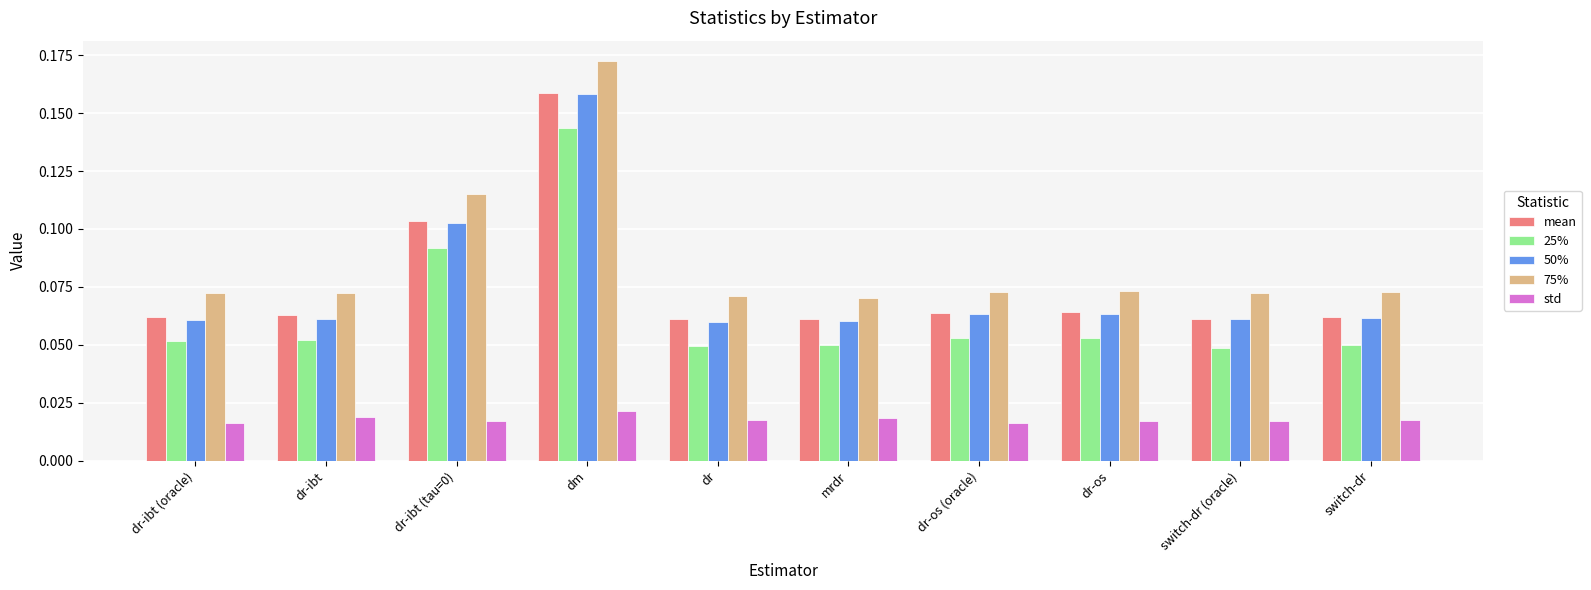

At which label does std reach its peak?

dm